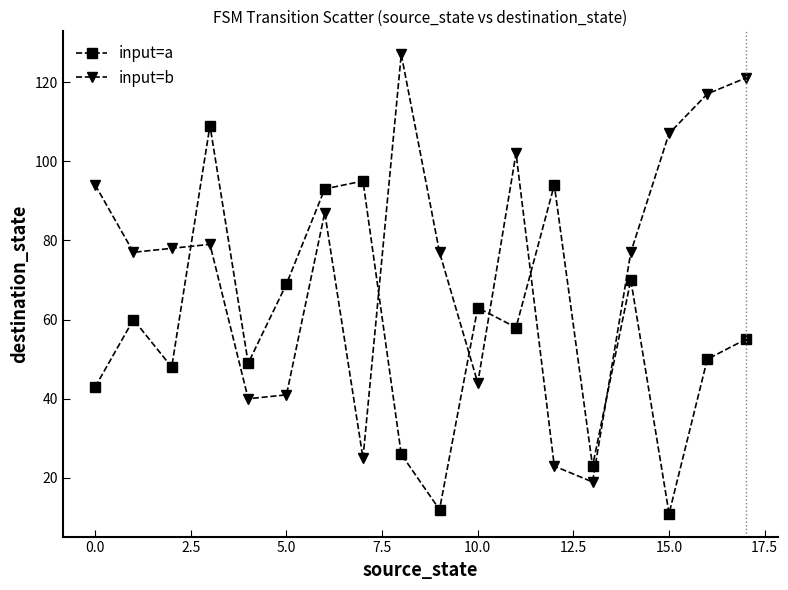

Which series has the largest range (max minus min)?

input=b